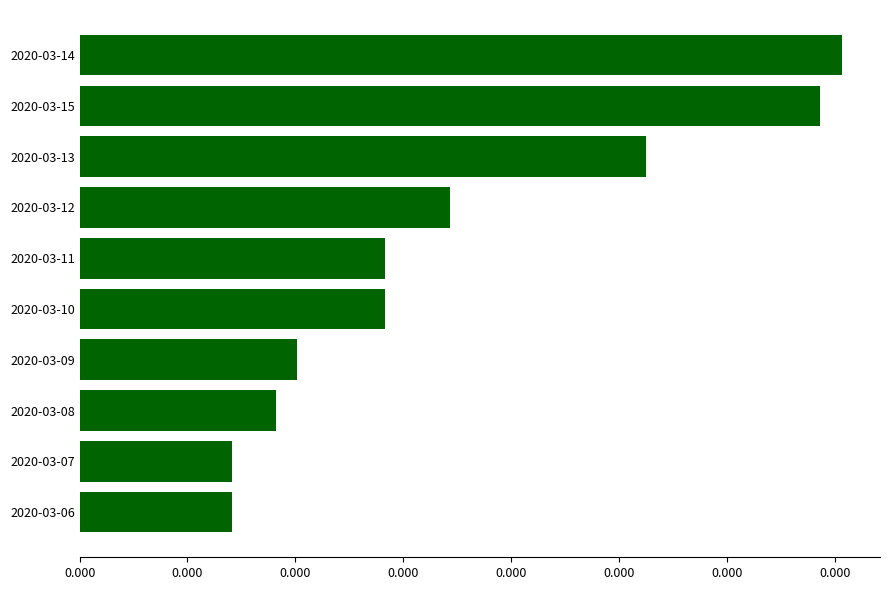

Does the chart contain any negative values?

No